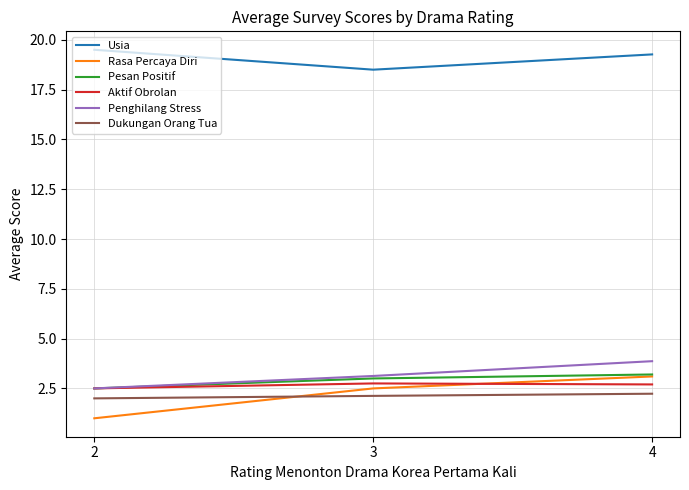

Which series has the widest spread of values?

Rasa Percaya Diri